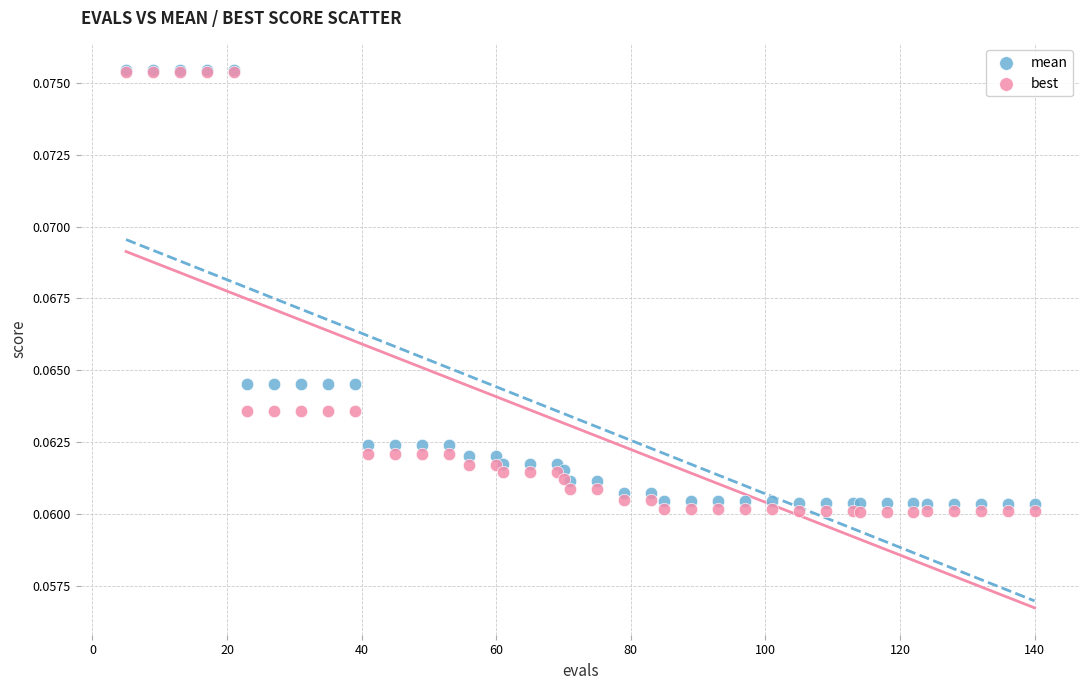

What are all the series names shown in the legend?

mean, best